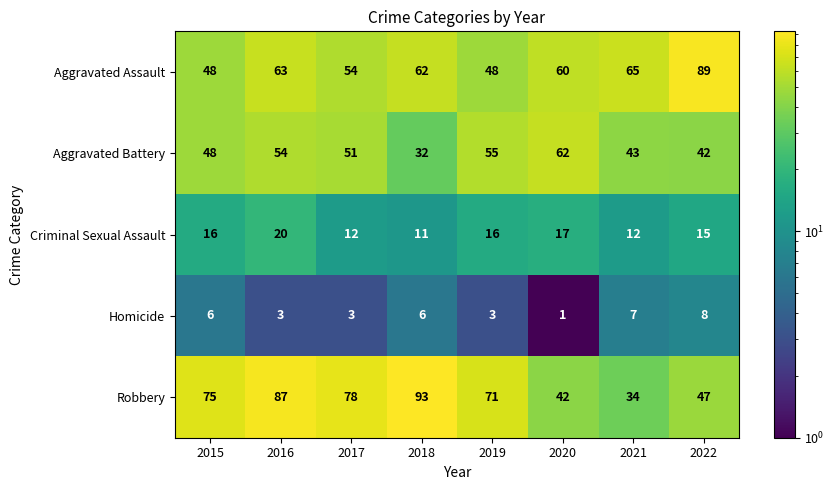

The value of Robbery at 2019 is 71. True or false?

True